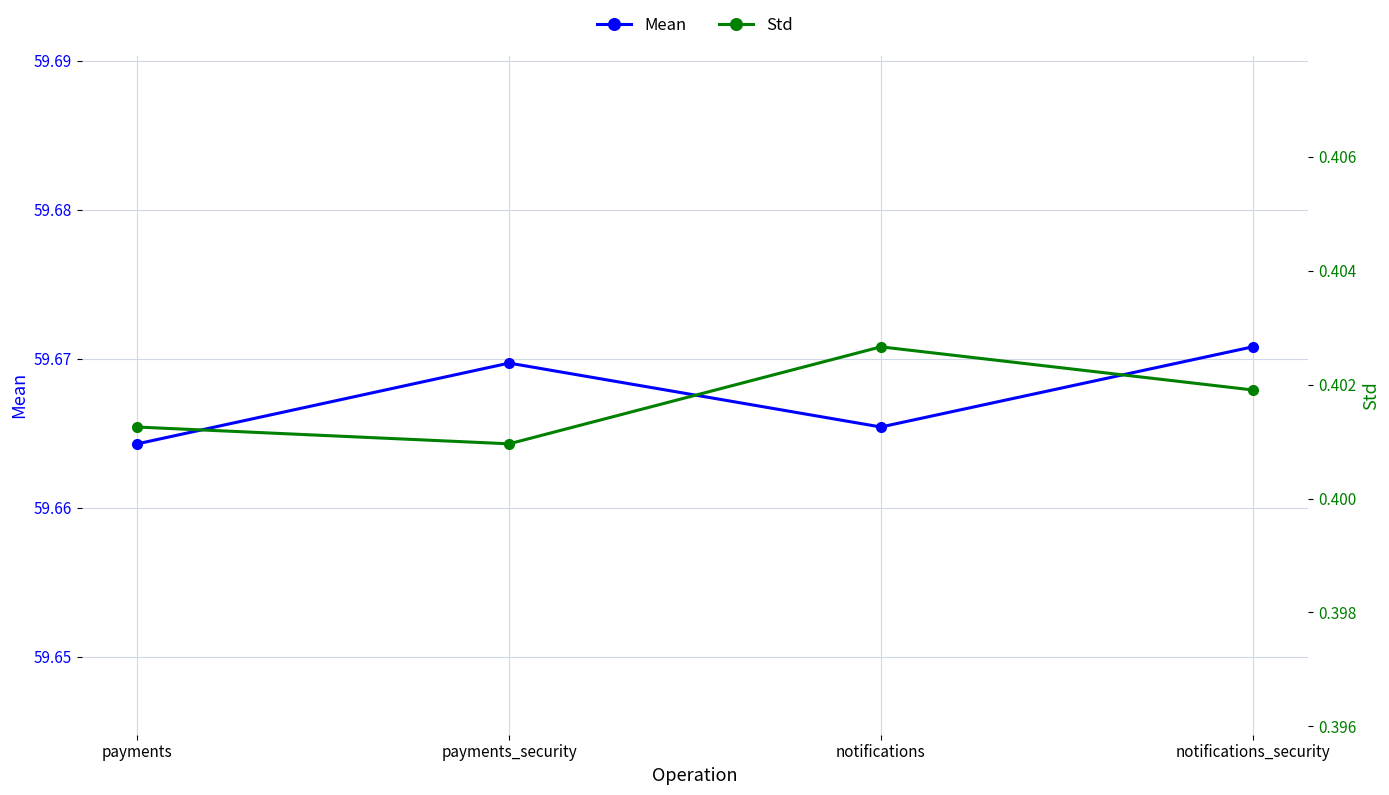

How many lines are shown in the chart?

2